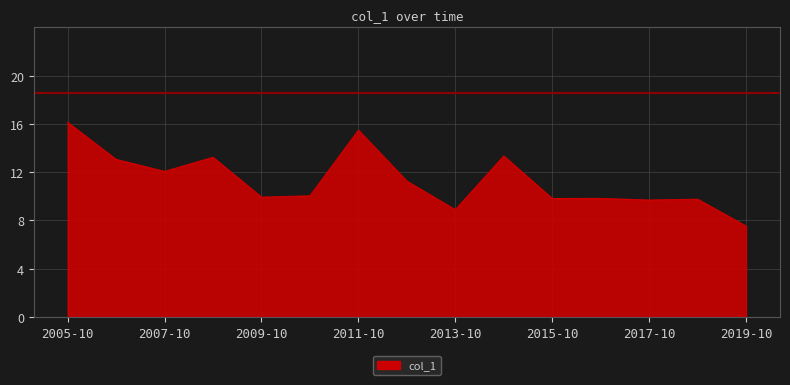

What is the greatest value displayed?

16.1